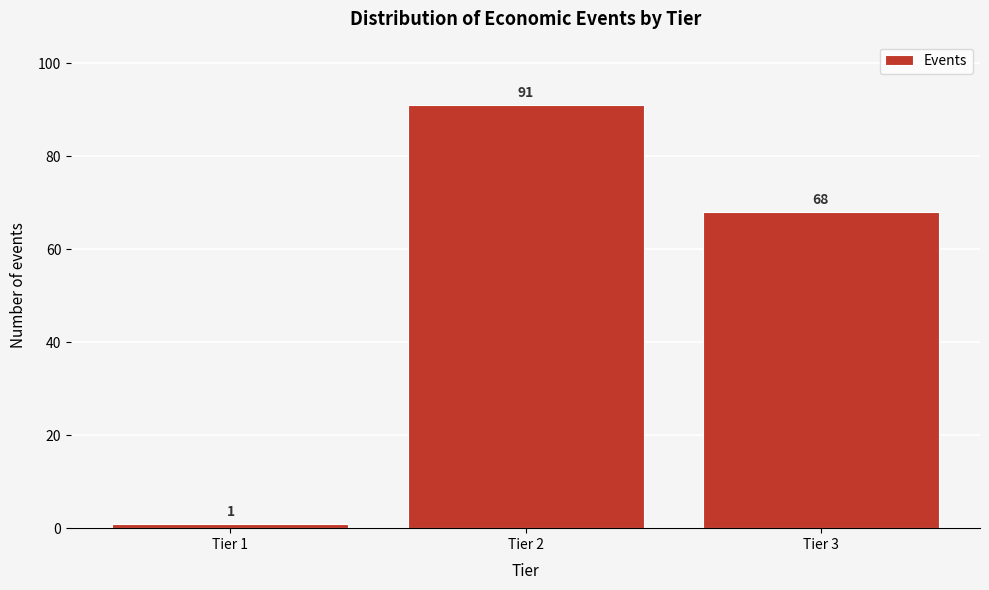

Reading left to right, what are all the values shown in this chart?

1	91	68